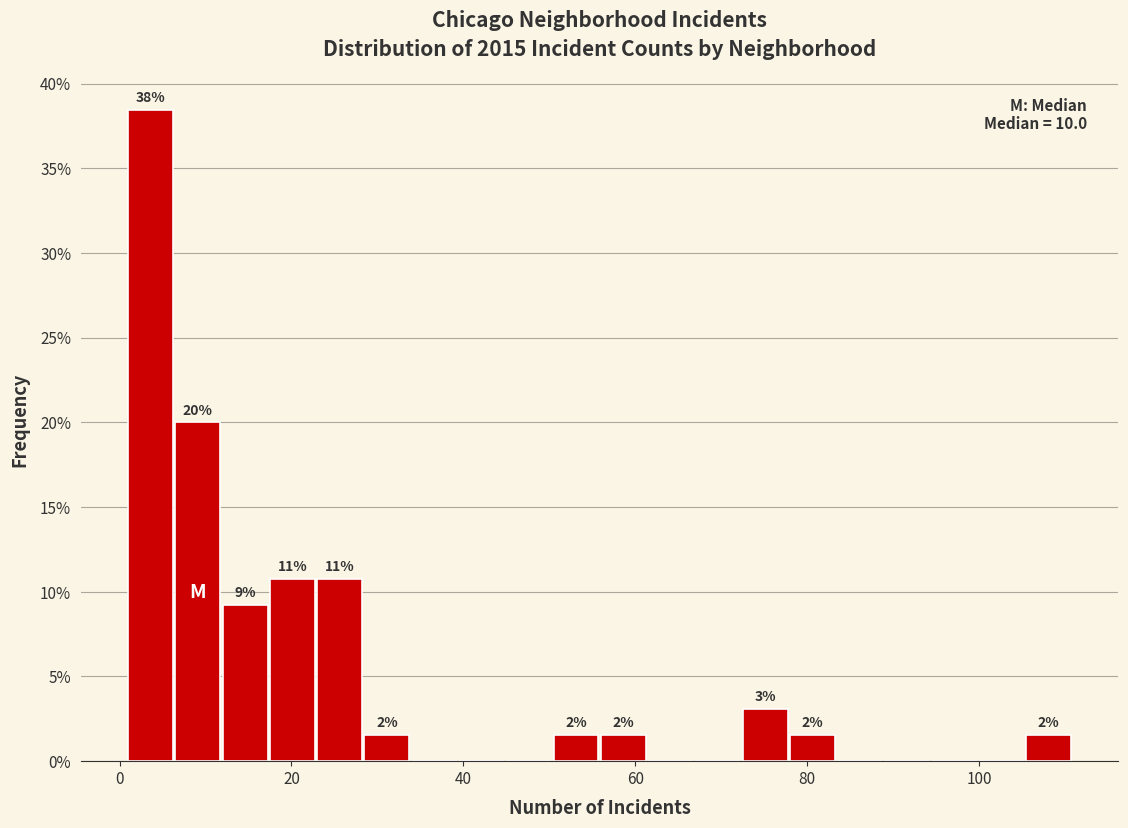

Read against the x-axis, roughly where is the centre of the tallest bar?

4